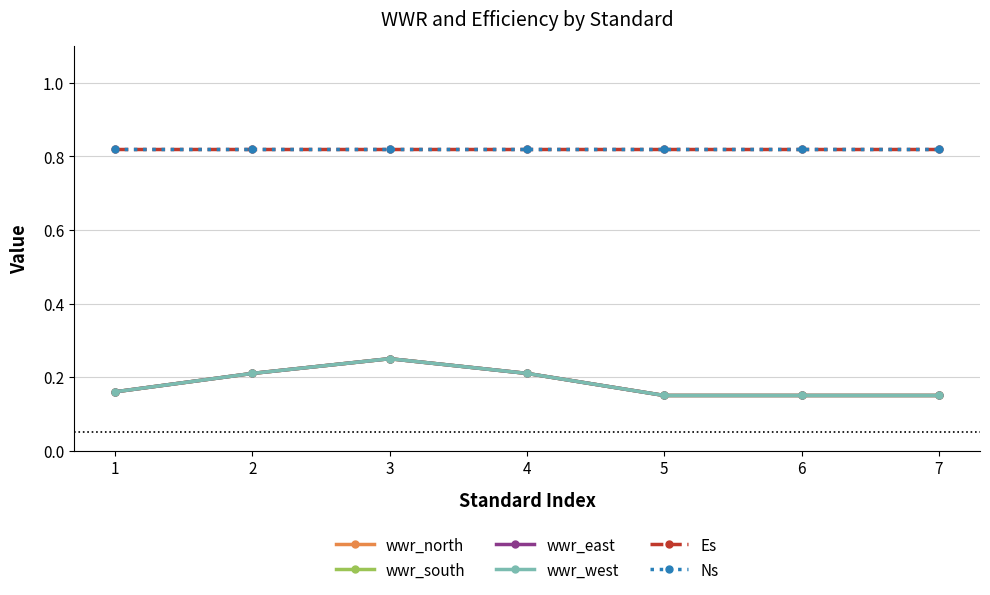

At 2, list the series in order from largest to smallest.

Es, Ns, wwr_north, wwr_south, wwr_east, wwr_west